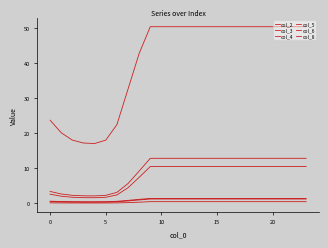

Which series has the largest total across all categories?

col_8